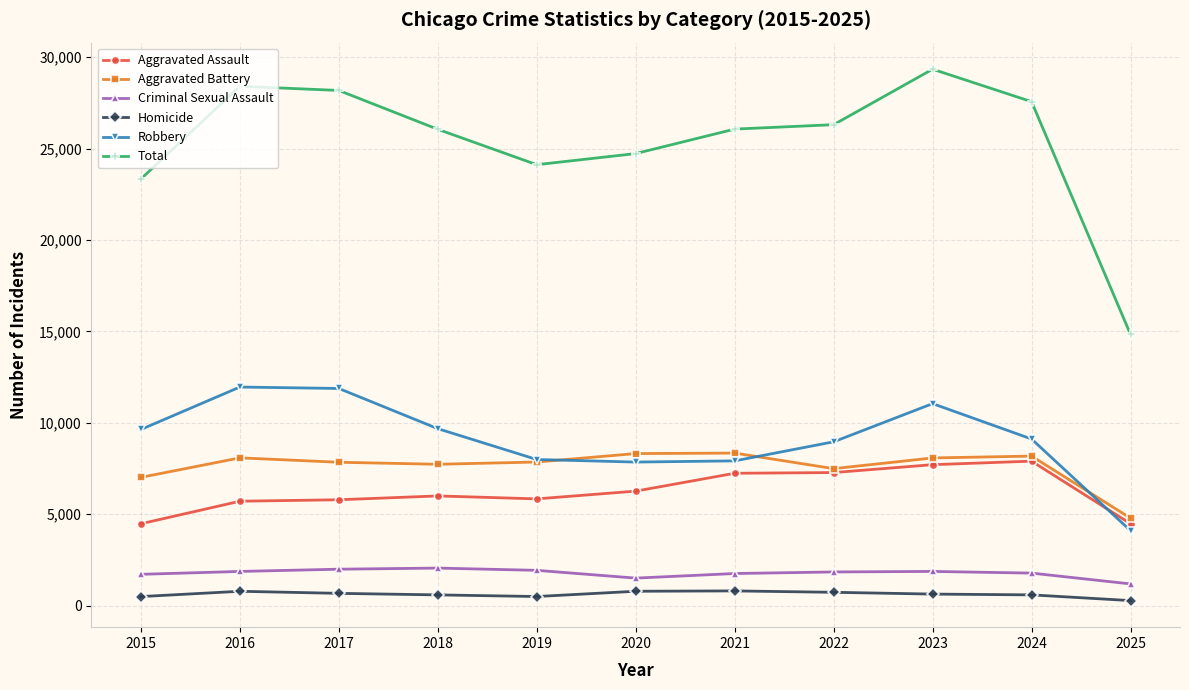

The Total series shows 8313 at 2021. True or false?

False